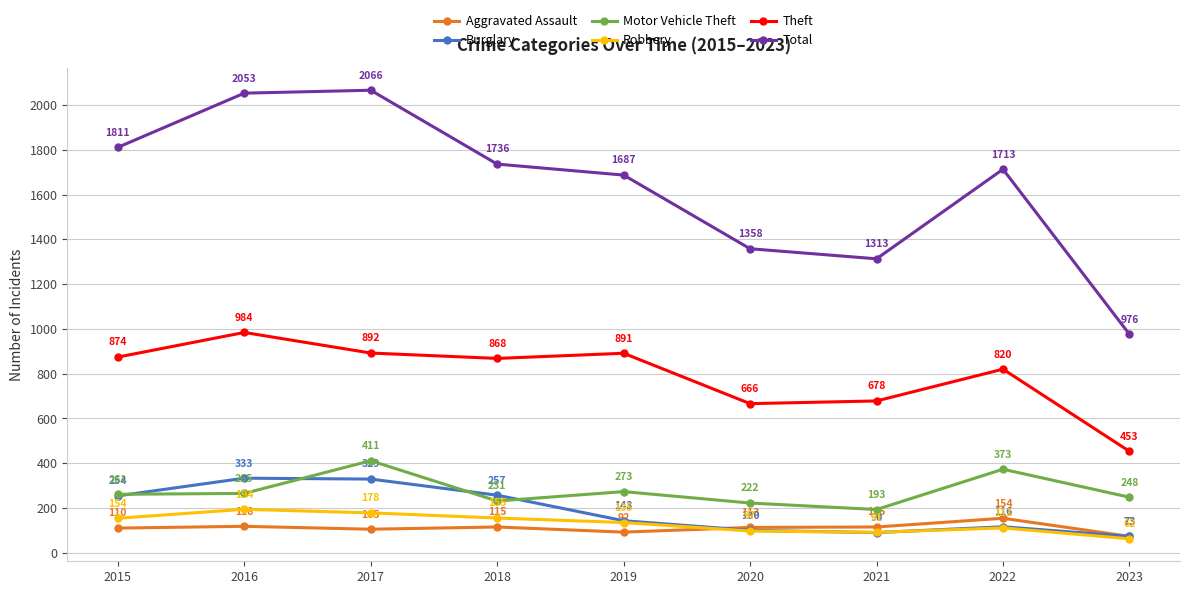

What are all the series names shown in the legend?

Aggravated Assault, Burglary, Motor Vehicle Theft, Robbery, Theft, Total